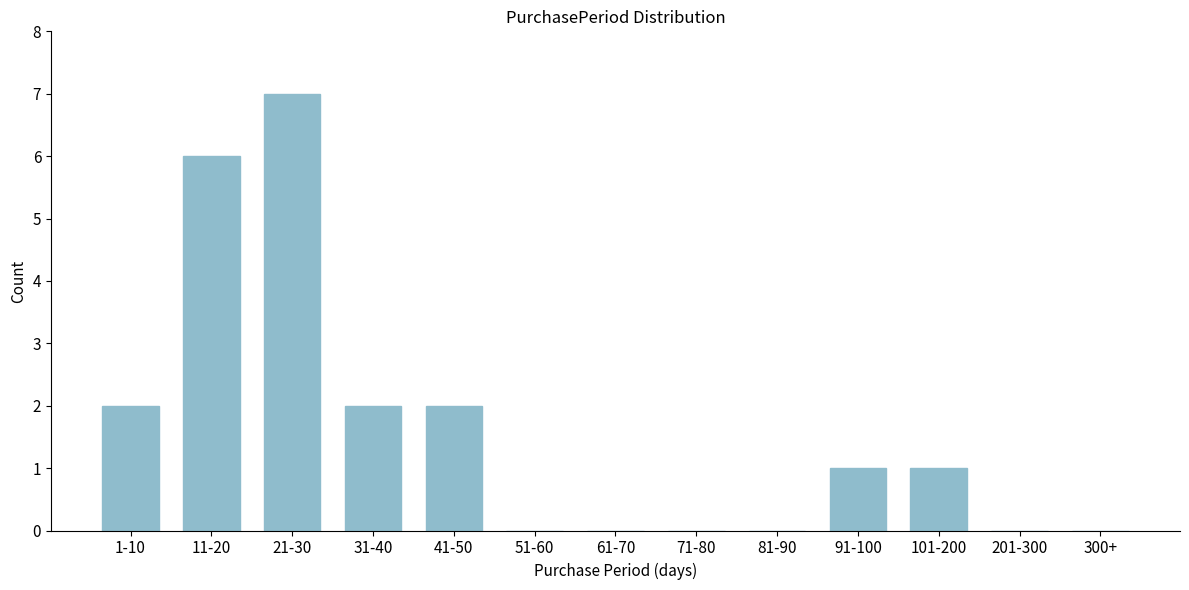

Reading left to right, list all the values displayed in this chart.

1-10=2	11-20=6	21-30=7	31-40=2	41-50=2	51-60=0	61-70=0	71-80=0	81-90=0	91-100=1	101-200=1	201-300=0	300+=0